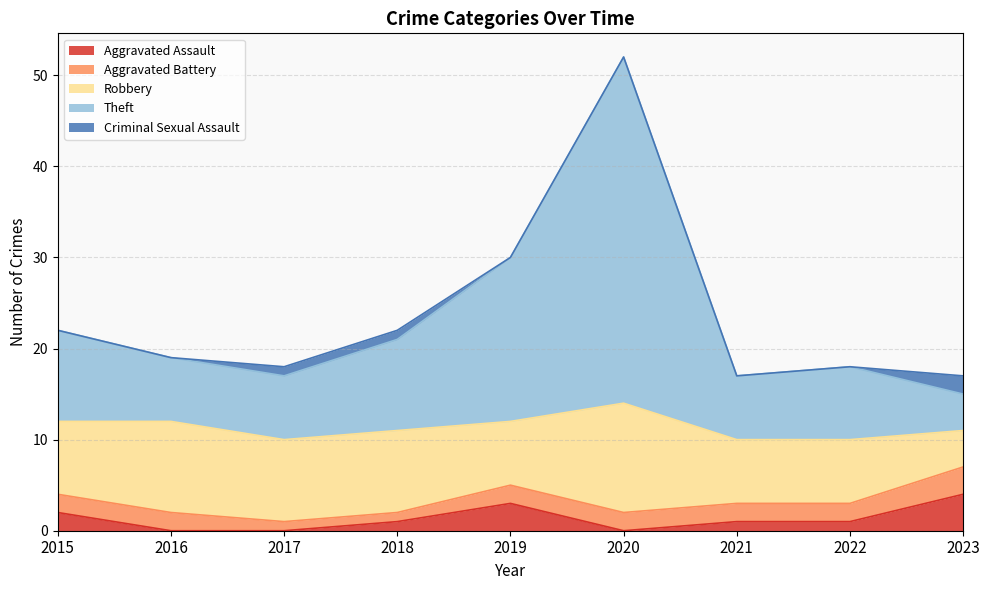

Between 2020 and 2022, which is larger?

2022